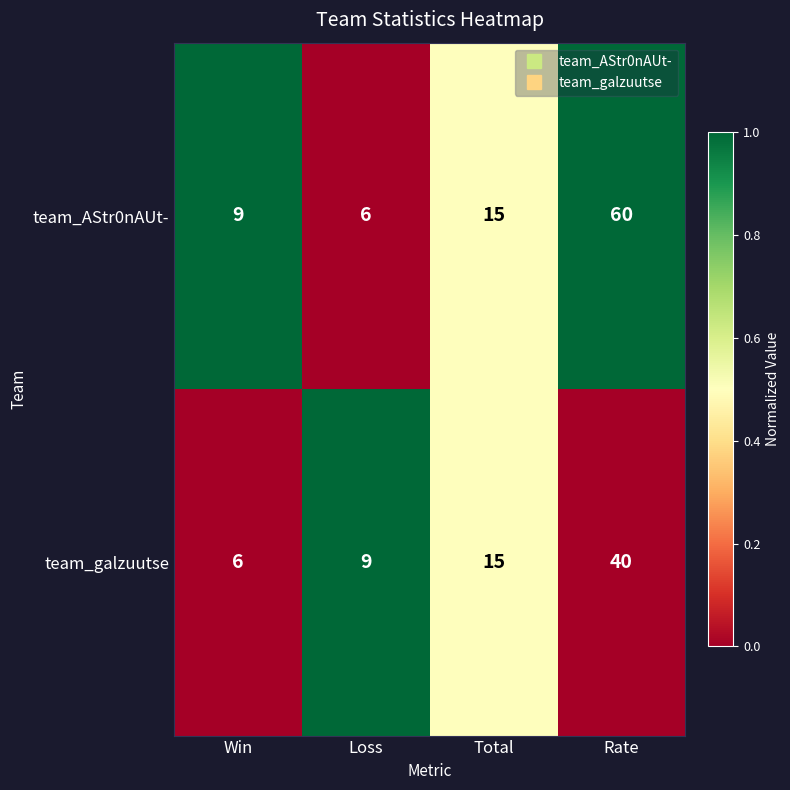

List the series in order of their overall mean, highest first.

team_AStr0nAUt-, team_galzuutse